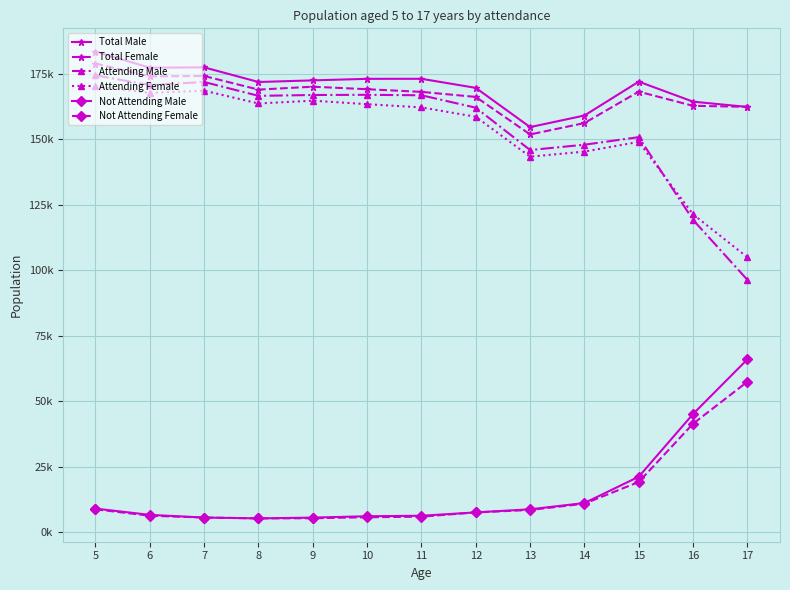

Rank the series at 11 from lowest to highest value.

Not Attending Female, Not Attending Male, Attending Female, Attending Male, Total Female, Total Male